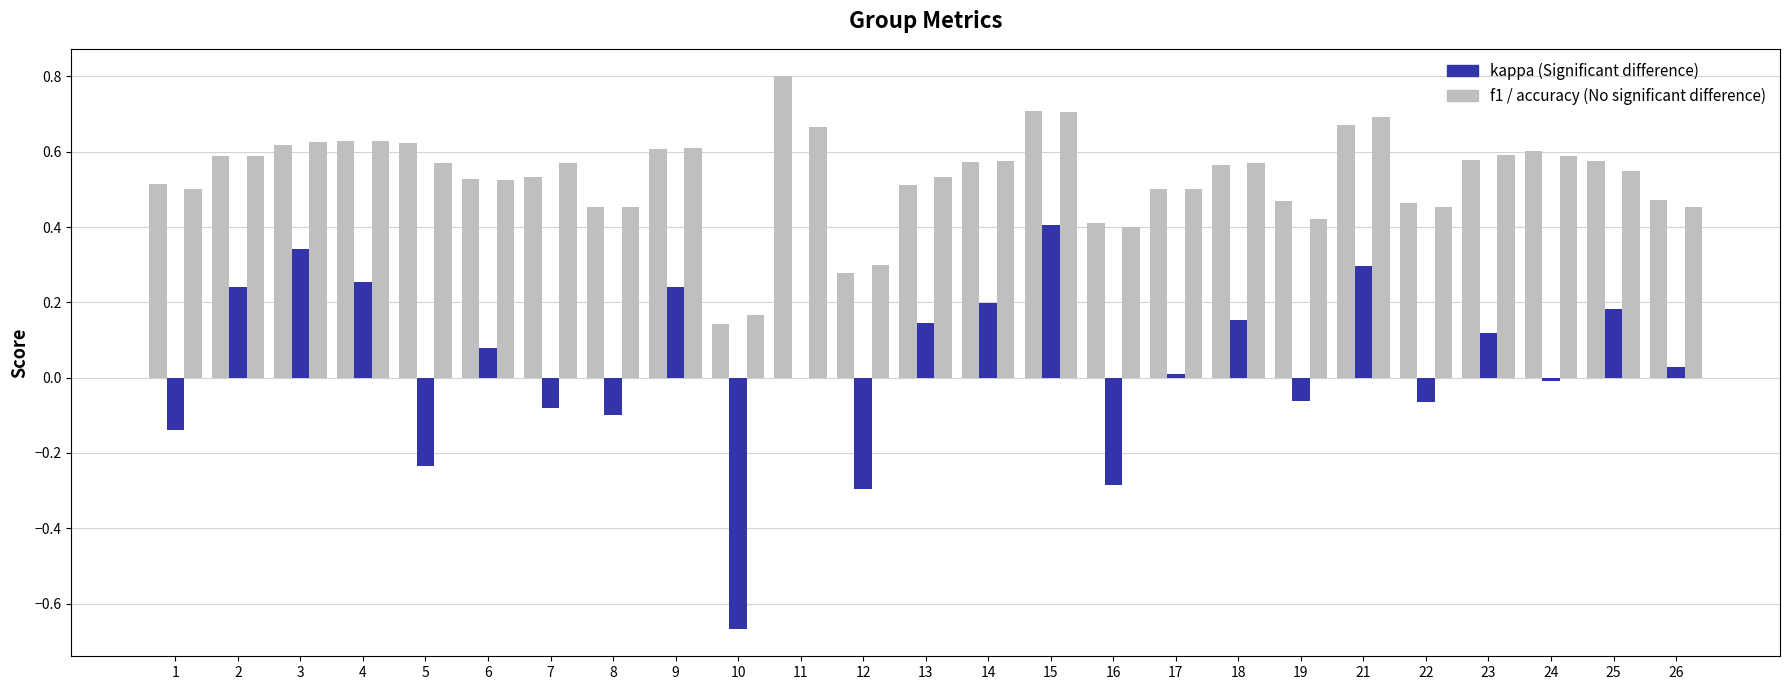

Are the bars grouped side by side (vs. stacked)?

Yes